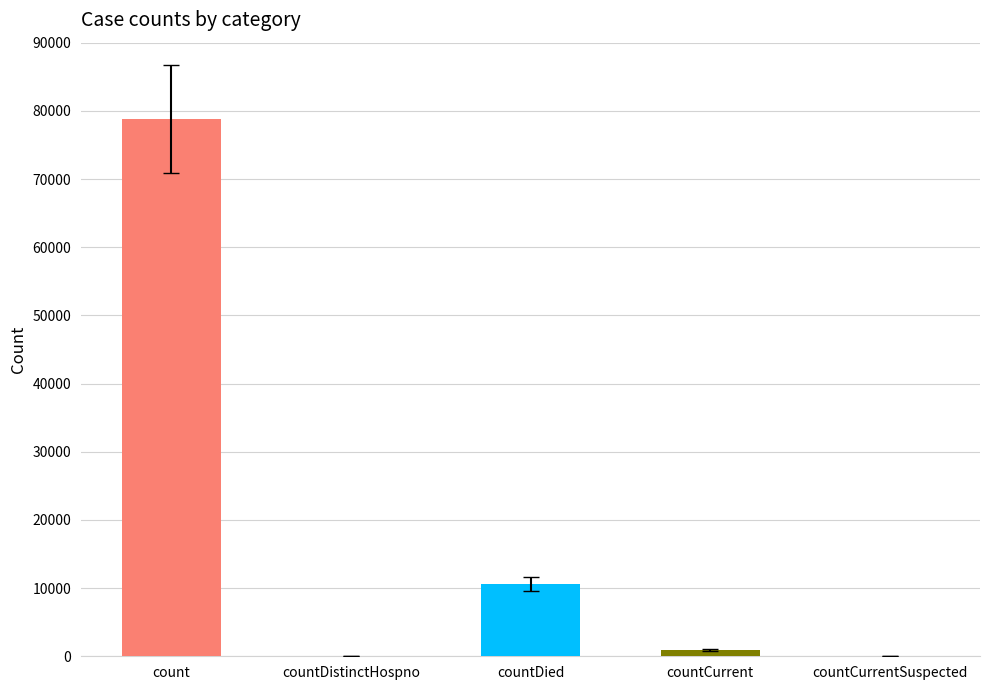

Are the bars grouped side by side (vs. stacked)?

No